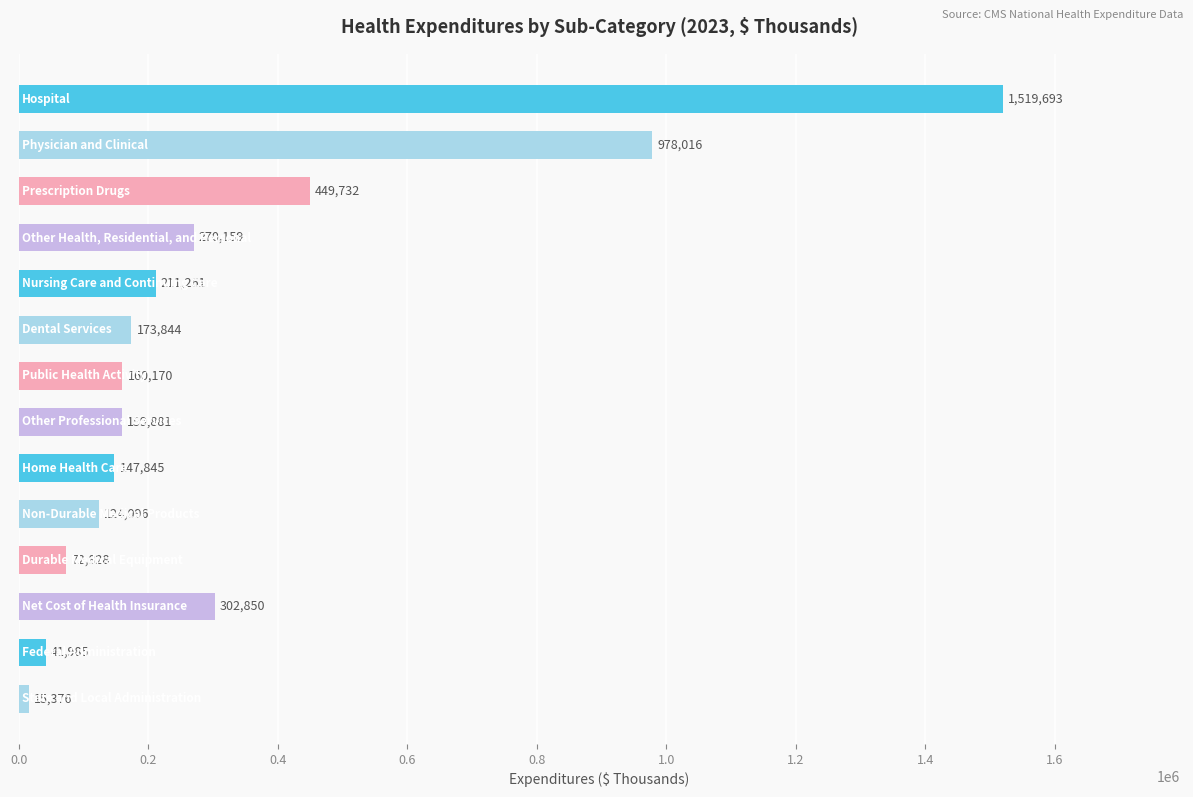

How many bars are there in total?

14